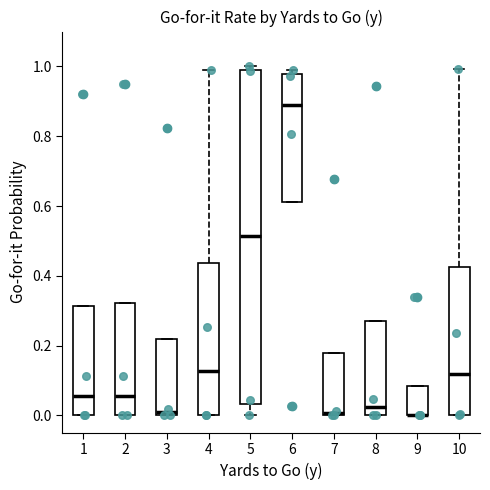

Reading left to right, read every box against the y-axis: the position of its median line, the range the box covers, and the ends of its whiskers. The values are not printed on the chart, so give them approximately, as read against the axis.

1: median 0.06, box 0.00 to 0.32, whiskers 0.00 to 0.32
2: median 0.06, box 0.00 to 0.32, whiskers 0.00 to 0.32
3: median 0.00 (just above the box's lower edge), box 0.00 to 0.22, whiskers 0.00 to 0.22
4: median 0.12, box 0.00 to 0.44, whiskers 0.00 to 0.98
5: median 0.52, box 0.04 to 0.98, whiskers 0.00 to 1.00
6: median 0.90, box 0.62 to 0.98, whiskers 0.62 to 1.00
7: median 0.00 (just above the box's lower edge), box 0.00 to 0.18, whiskers 0.00 to 0.18
8: median 0.02, box 0.00 to 0.28, whiskers 0.00 to 0.28
9: median 0.00 (drawn on the box's lower edge), box 0.00 to 0.08, whiskers 0.00 to 0.08
10: median 0.12, box 0.00 to 0.42, whiskers 0.00 to 1.00